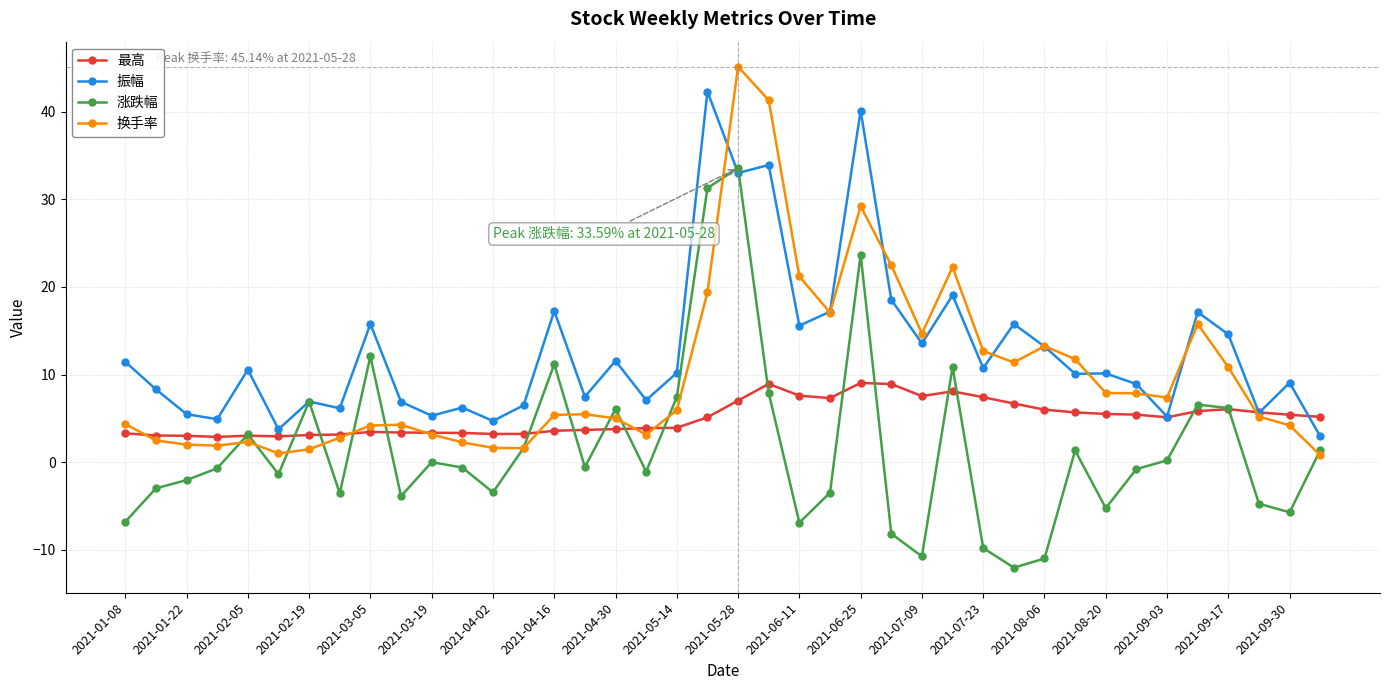

True or false: 换手率 and 振幅 cross at least once.

True